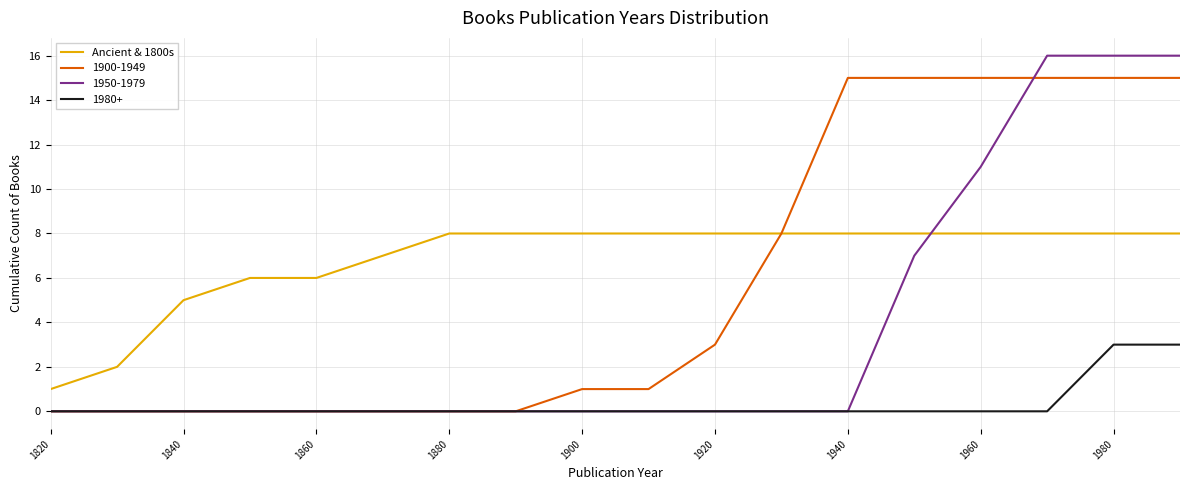

Which series has the largest range (max minus min)?

1950-1979